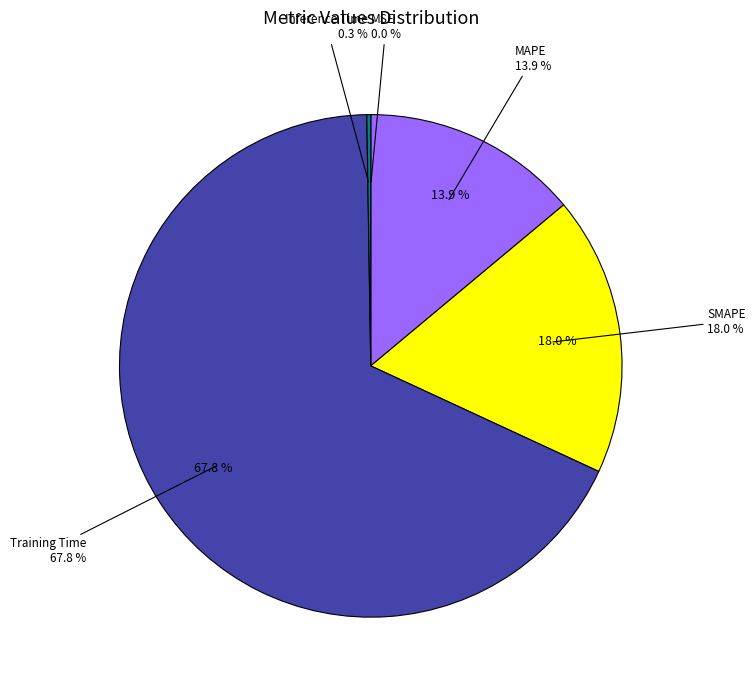

The SMAPE slice represents 4% of the pie. True or false?

False